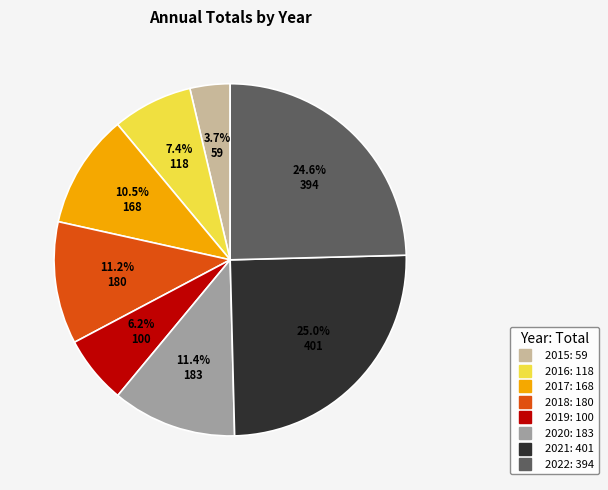

The 2019 slice represents 16% of the pie. True or false?

False